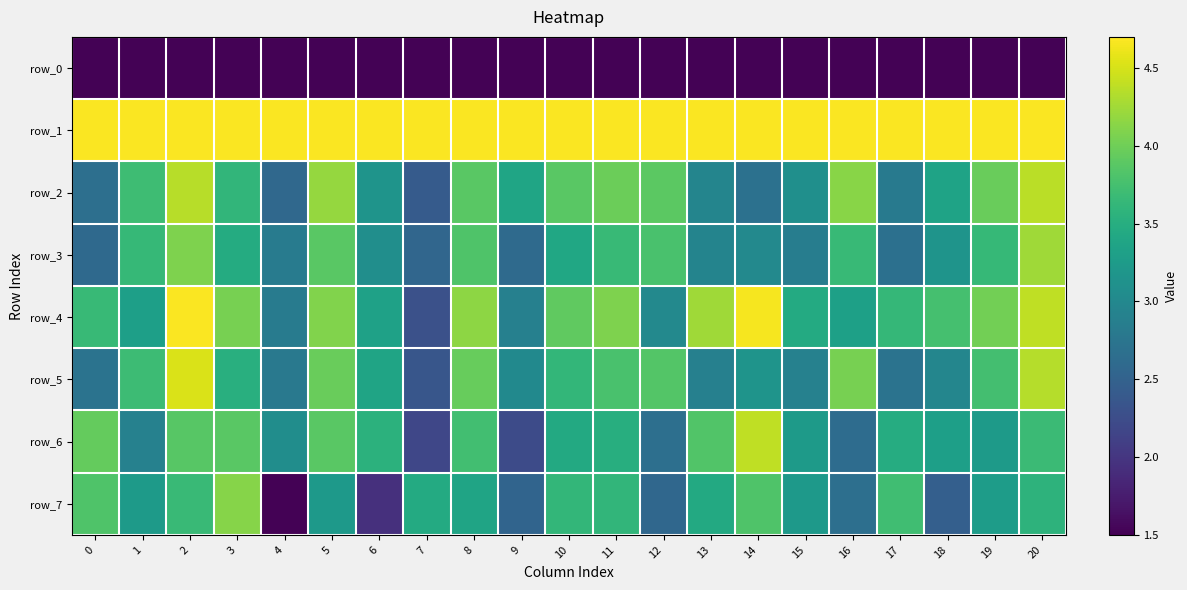

At which label does row_2 first exceed 3?

1